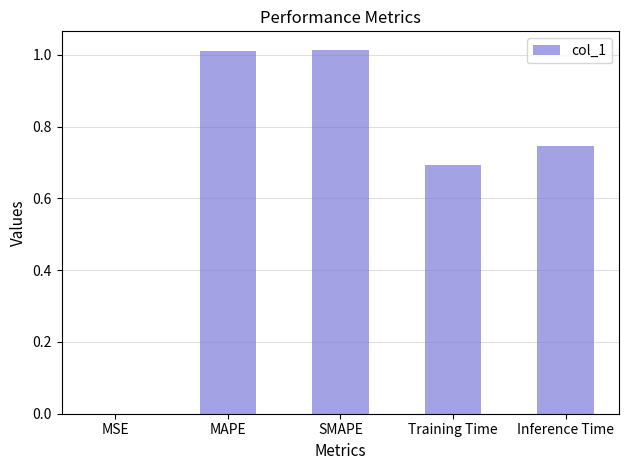

Is it true that the value at Inference Time is 0.3?

False